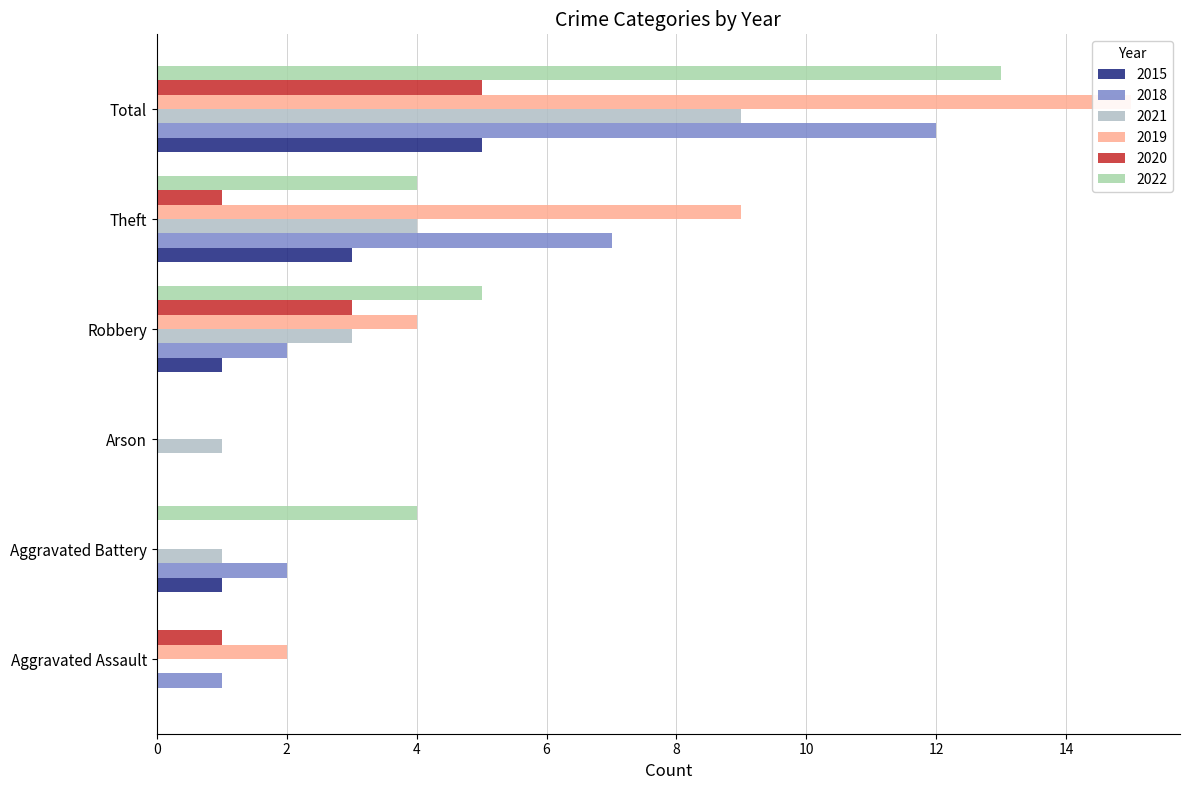

What position from the left is Arson?

3